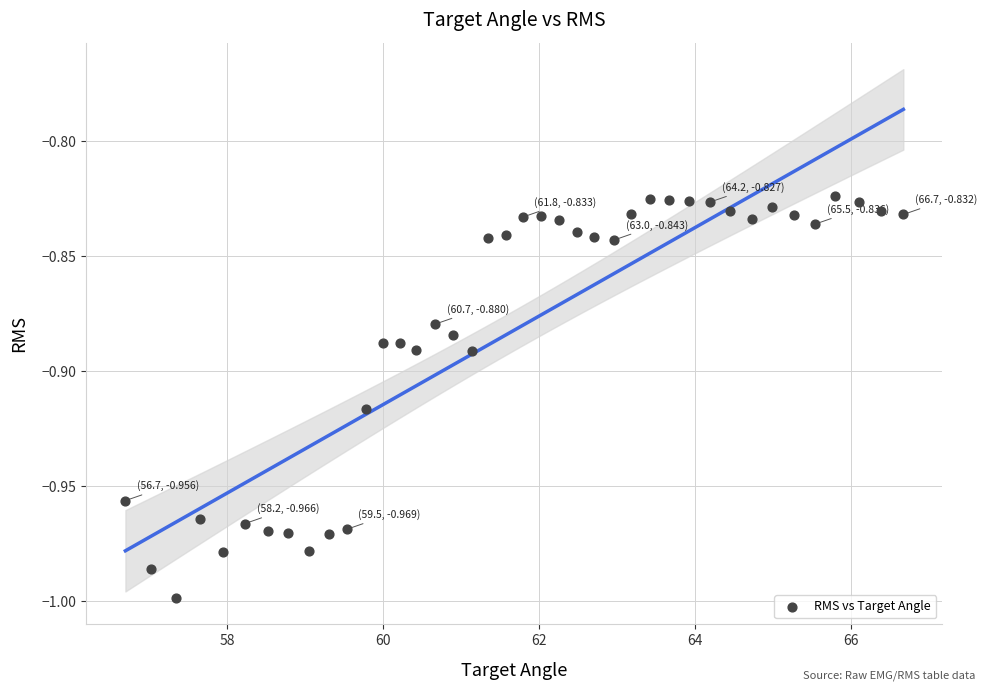

What is the range of X values (max minus min)?

10.0